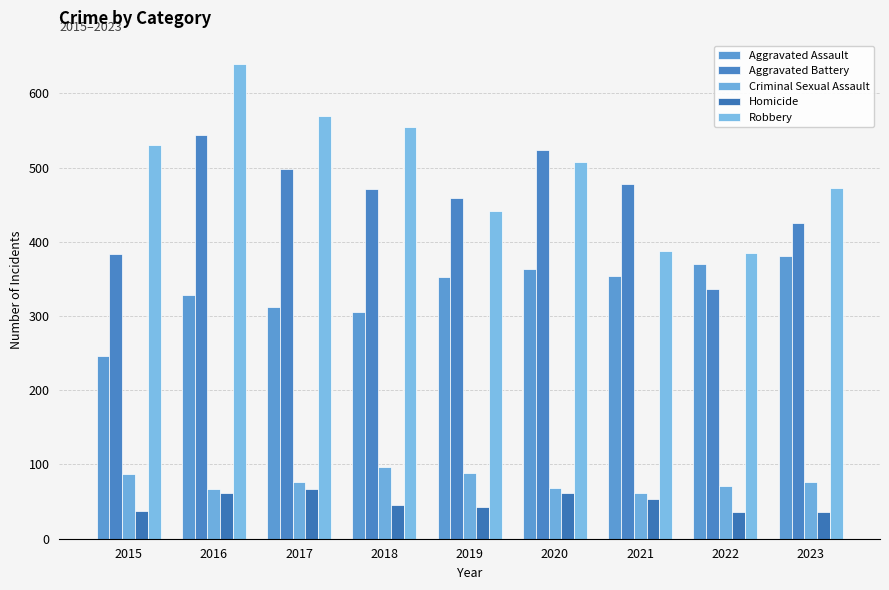

What is the greatest value displayed?

639